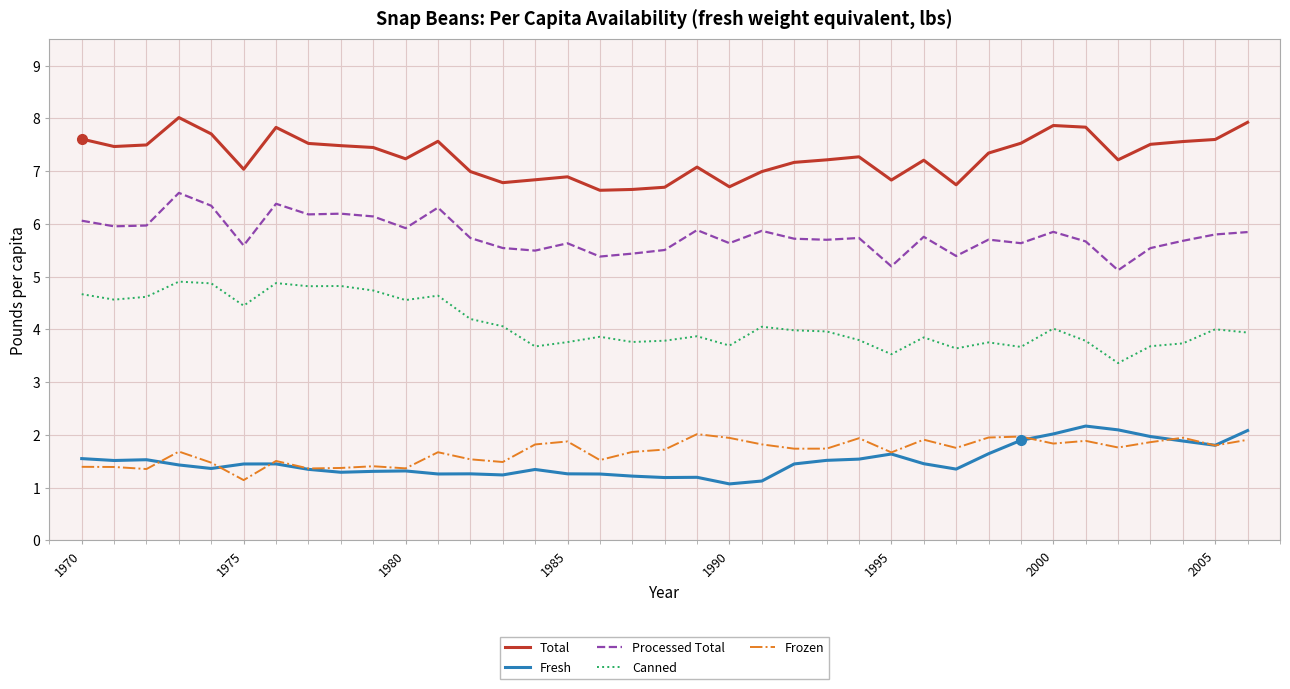

True or false: Fresh and Canned intersect in this chart.

False